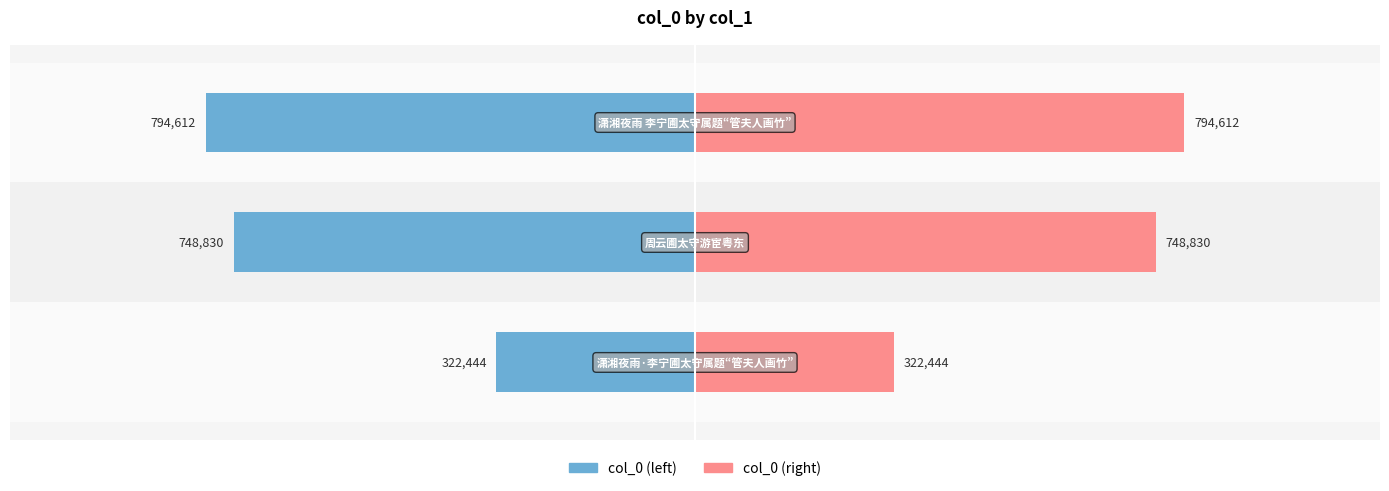

How many data points in col_0 (right) are above 748830?

1